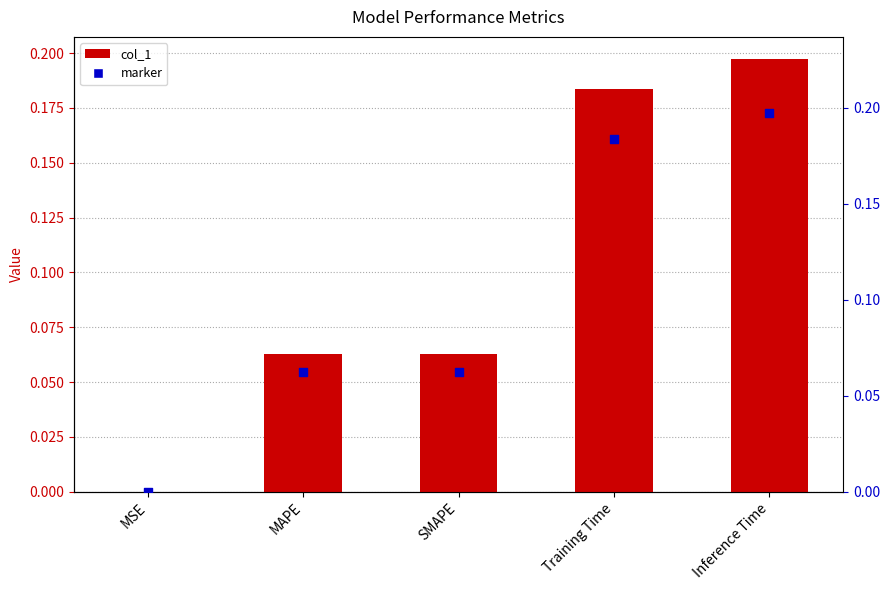

At how many categories does at least one series exceed 0?

5